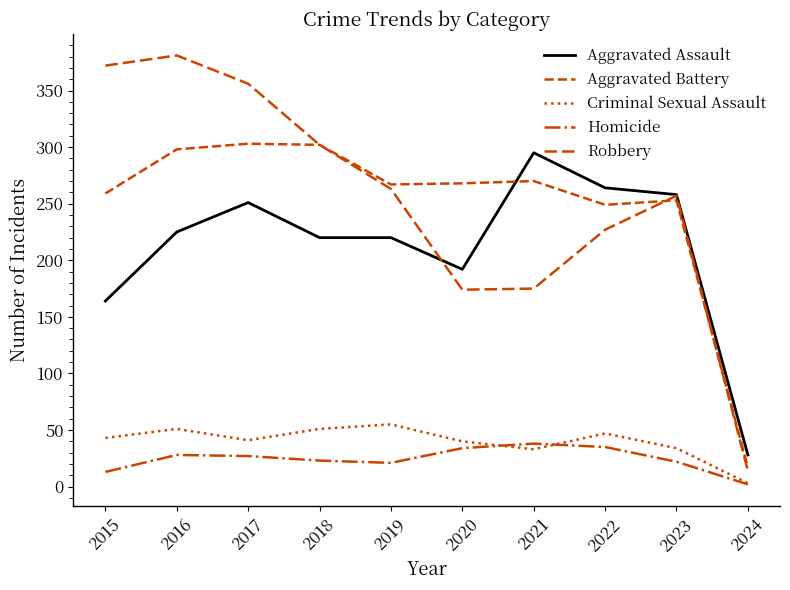

Is this an area chart (filled region under the line)?

No